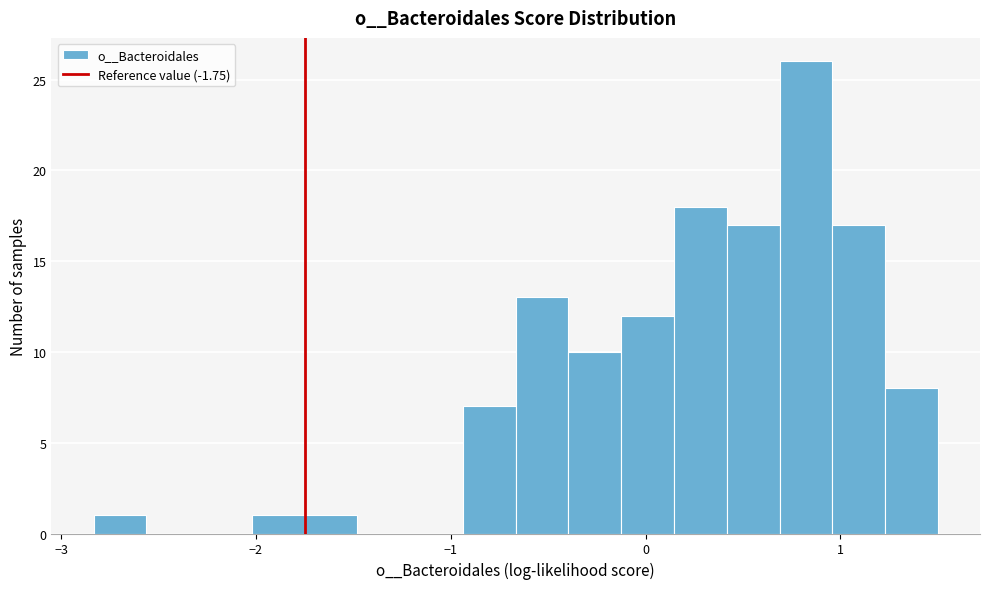

Around what value on the x-axis is the tallest bar? Give the approximate position of its centre, as read against the axis.

0.8